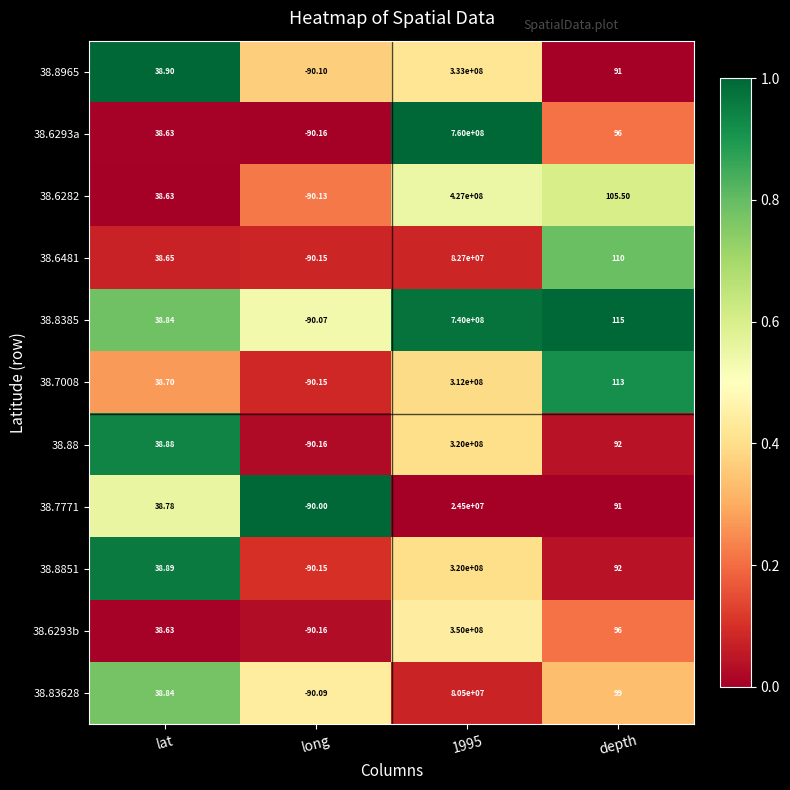

Which series has the largest total across all categories?

38.6293a